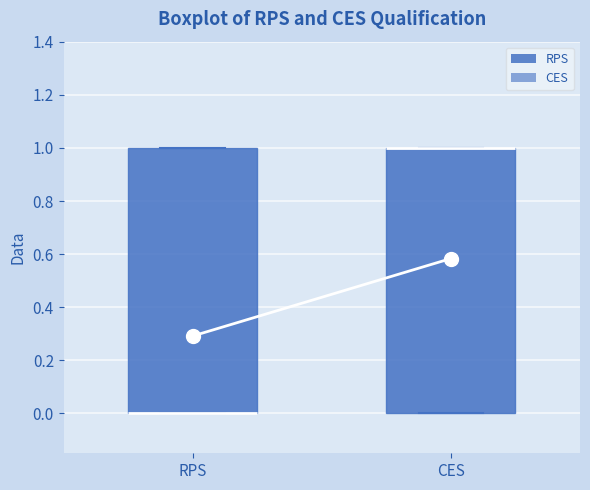

Reading left to right, read every box against the y-axis: the position of its median line, the range the box covers, and the ends of its whiskers. The values are not printed on the chart, so give them approximately, as read against the axis.

RPS: median 0 (drawn on the box's lower edge), box 0 to 1, whiskers 0 to 1
CES: median 1 (drawn on the box's upper edge), box 0 to 1, whiskers 0 to 1